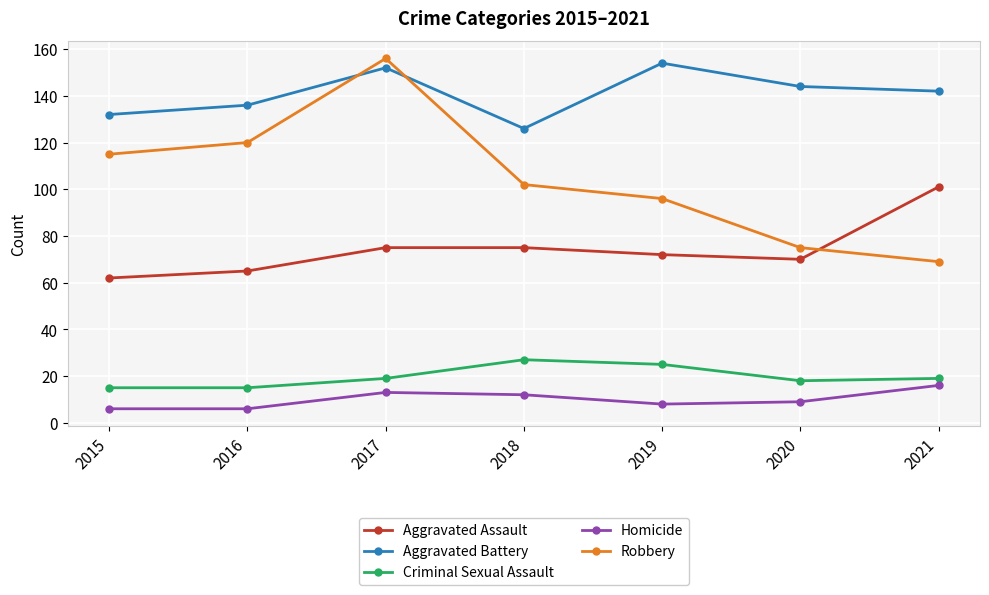

What is the difference between the Homicide values at 2019 and 2015?

2